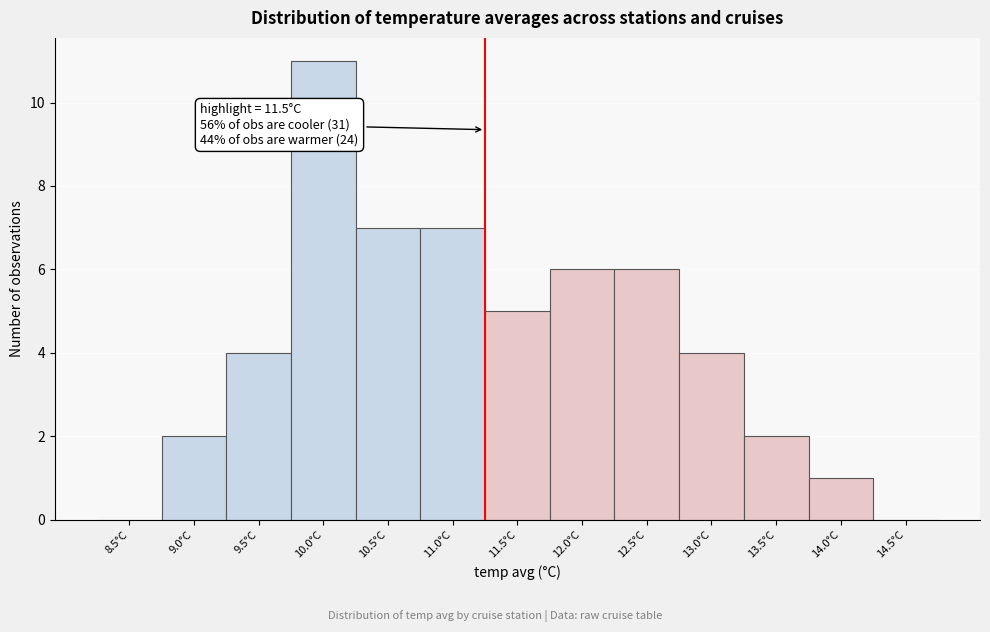

Reading right to left, what are all the values shown in this chart?

14.5°C=0	14.0°C=1	13.5°C=2	13.0°C=4	12.5°C=6	12.0°C=6	11.5°C=5	11.0°C=7	10.5°C=7	10.0°C=11	9.5°C=4	9.0°C=2	8.5°C=0